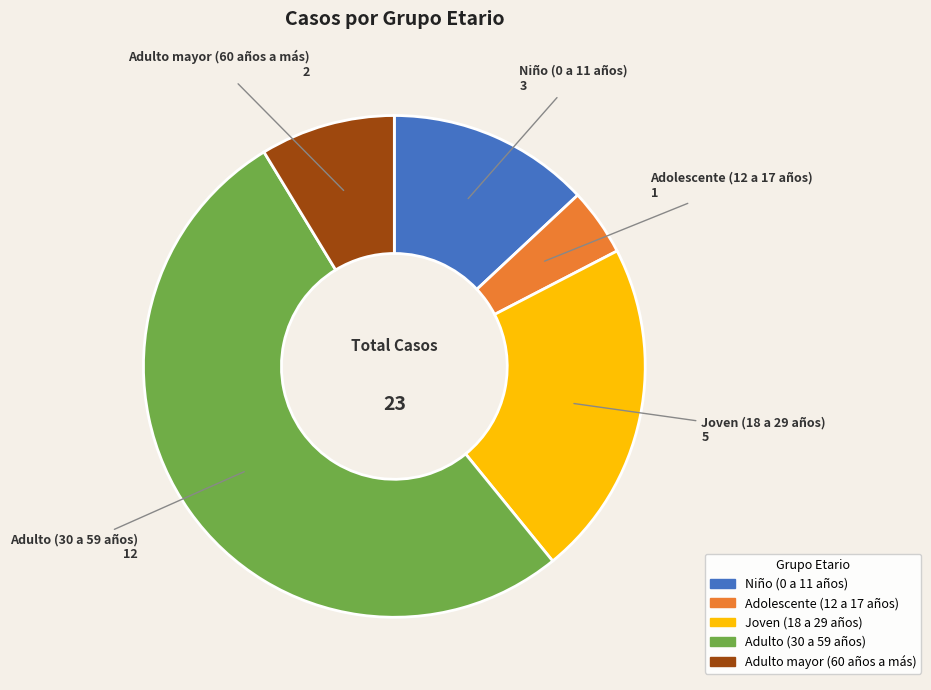

Which category accounts for the majority?

Adulto (30 a 59 años)